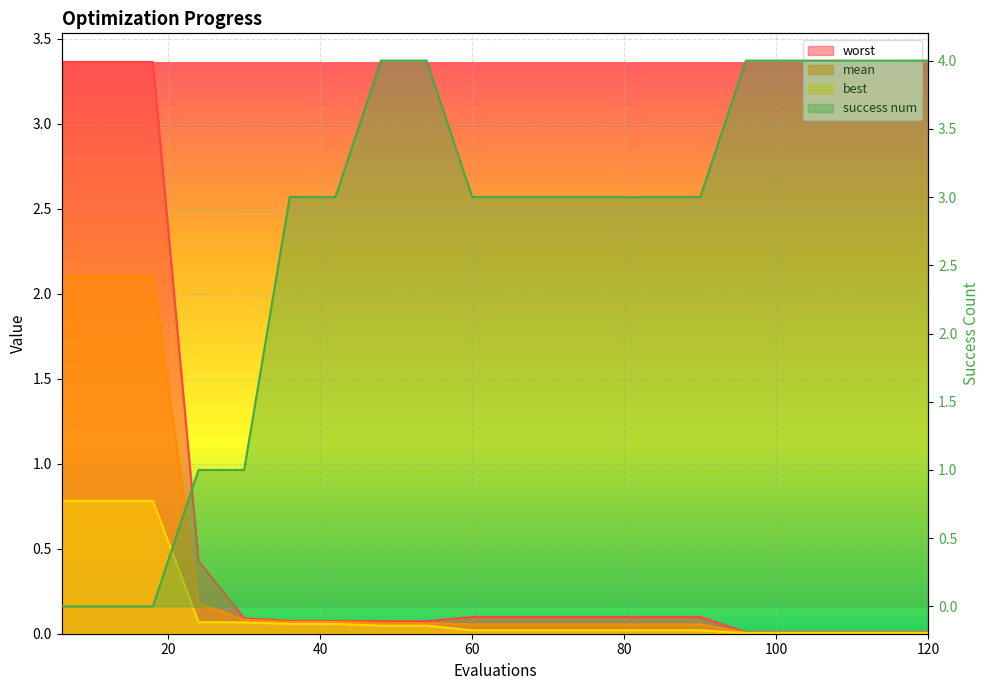

What is the maximum value shown in the chart?

4.0